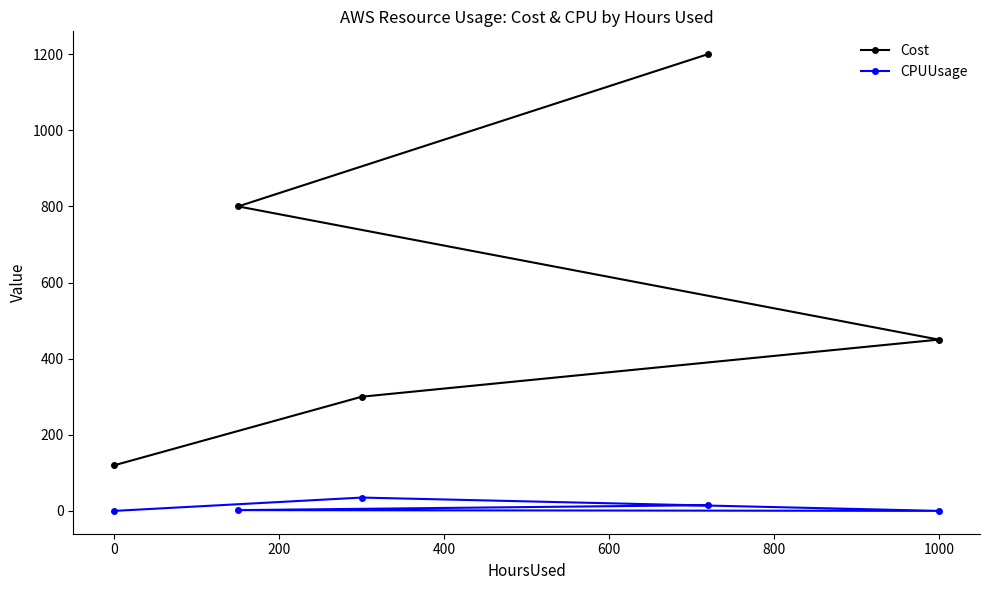

What is the greatest value displayed?

1200